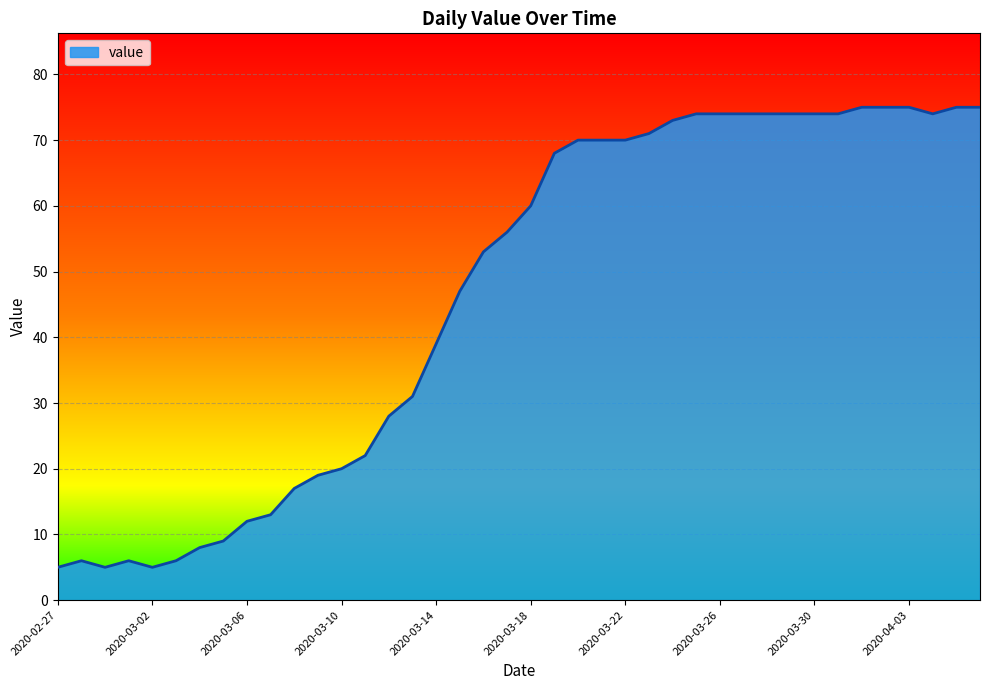

What is the sum of all values?

1856